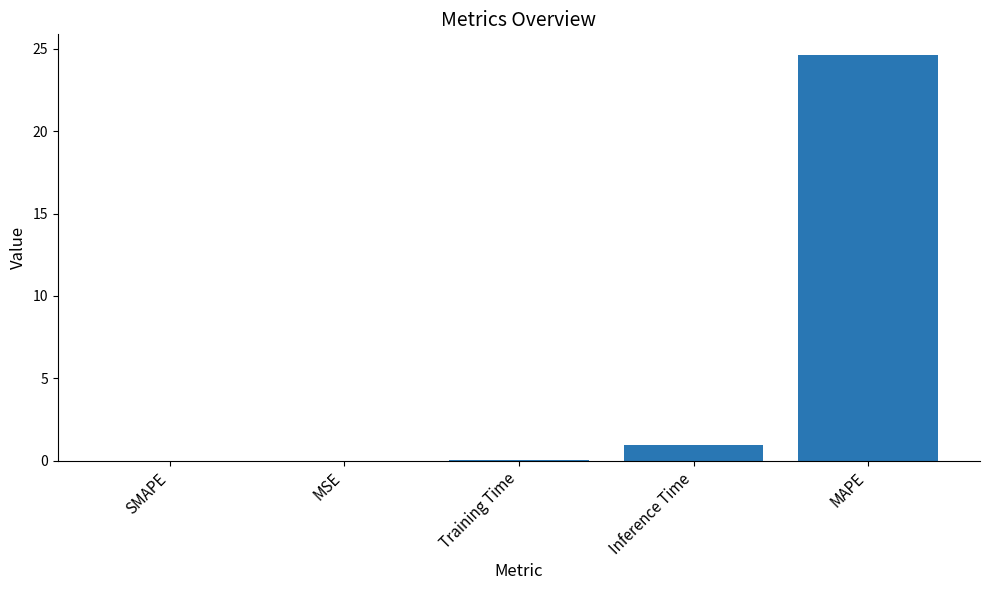

What is the greatest value displayed?

24.6